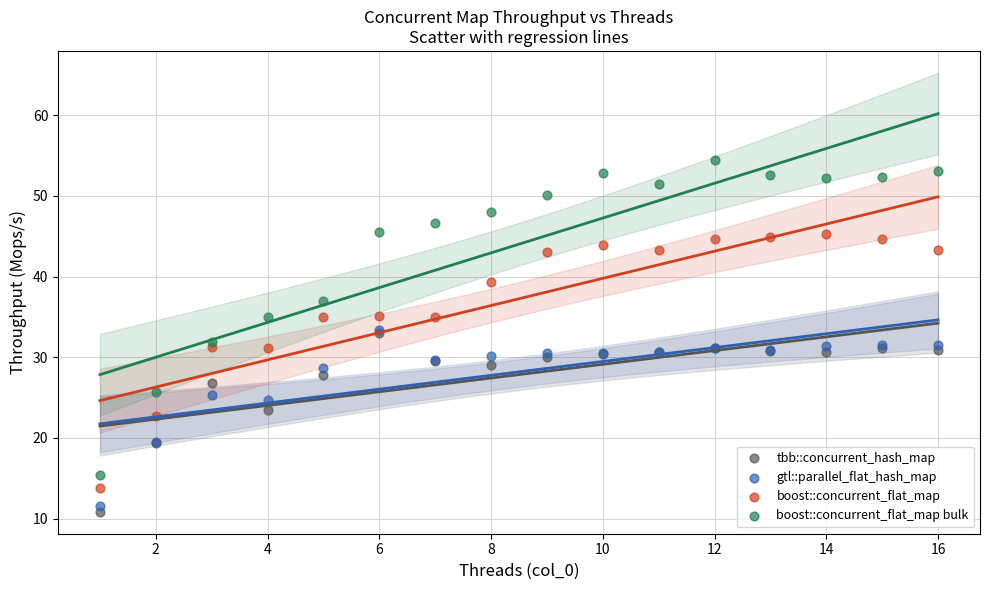

In the gtl::parallel_flat_hash_map series, what Y value is closest to 22?

19.5